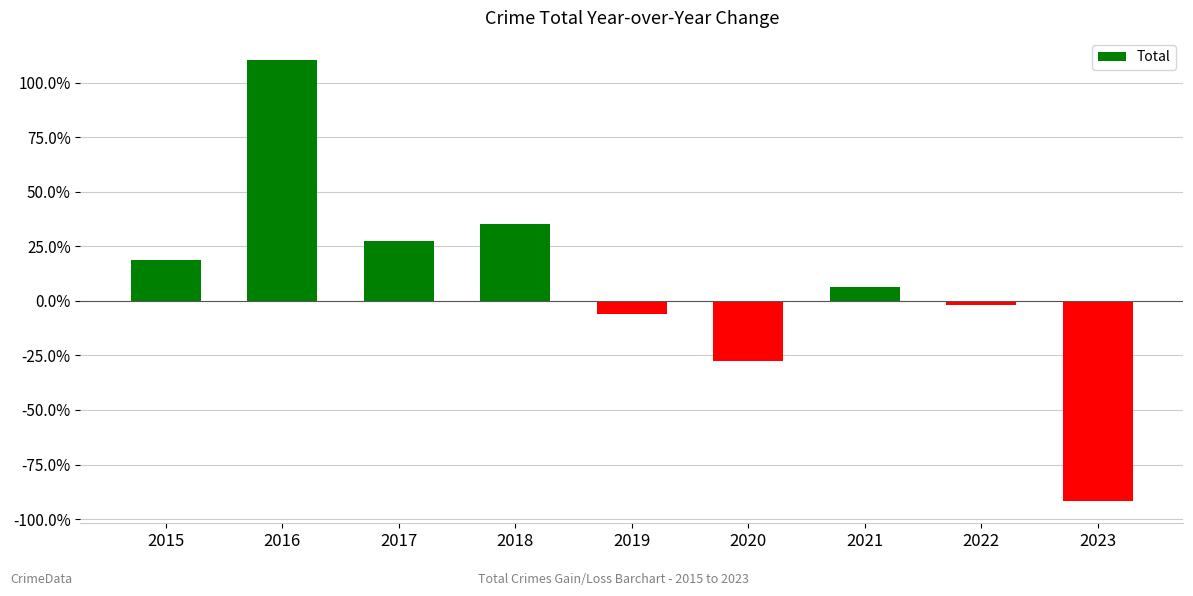

Reading right to left, what are all the values shown in this chart?

-91.8	-2.0	6.4	-27.7	-5.8	35.3	27.5	110.5	19.0